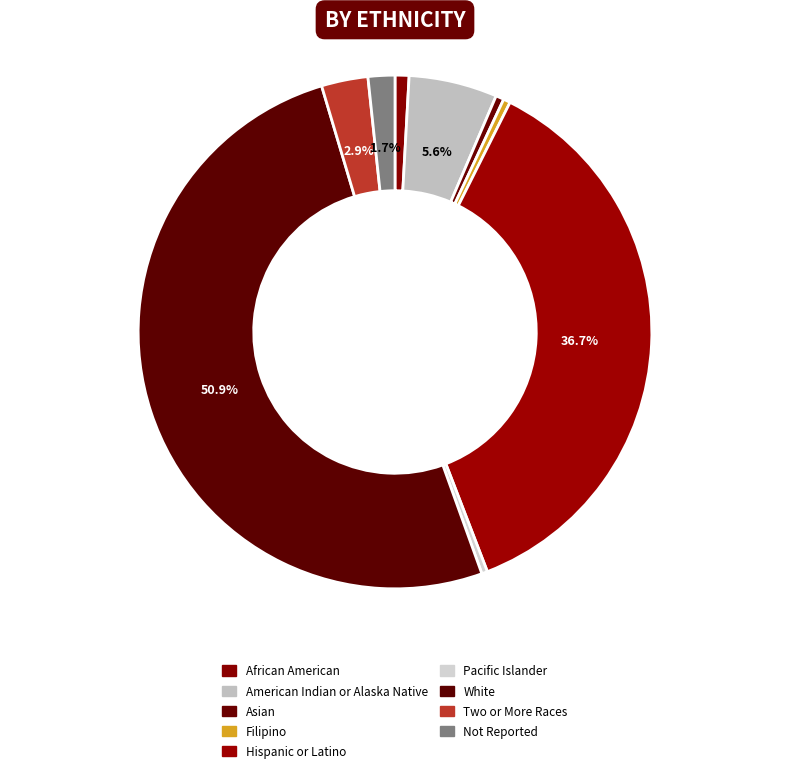

To the nearest percent, what is the difference between the largest and smallest slice percentages?

51%